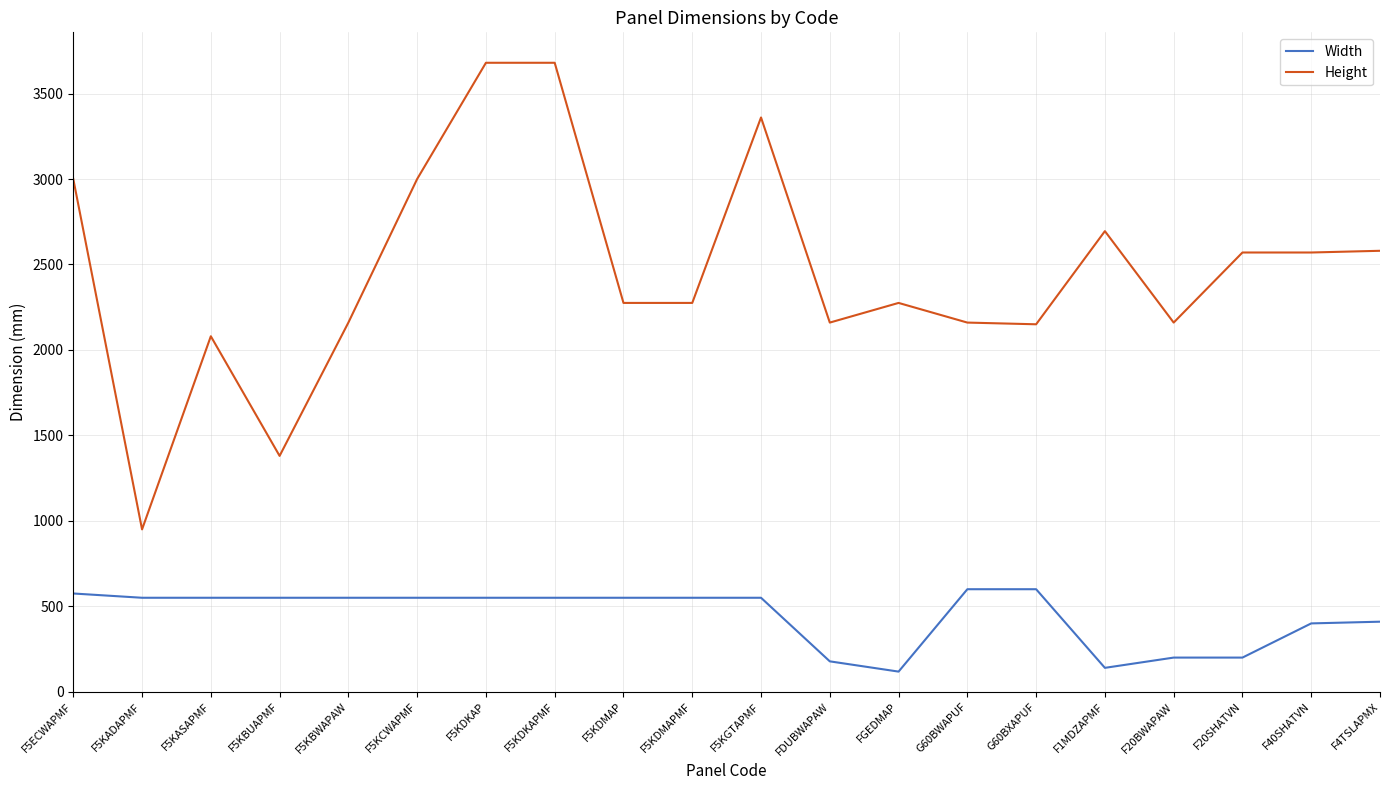

What position from the right is F40SHATVN?

2